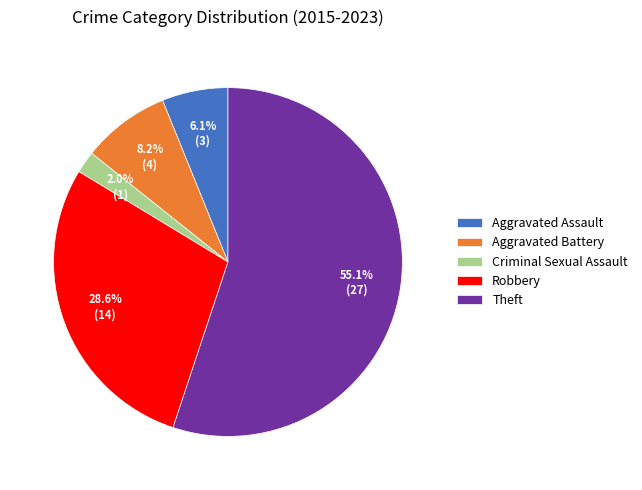

Approximately how many times larger is the value at Aggravated Battery compared to Robbery?

0.3